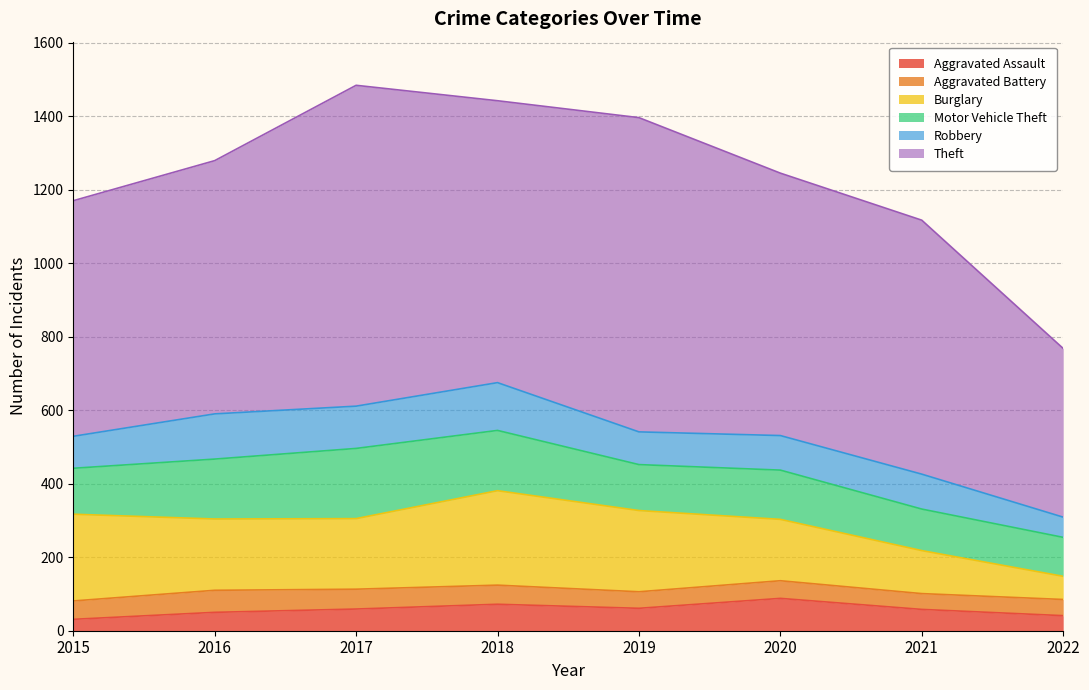

Which series has the largest total across all categories?

Theft